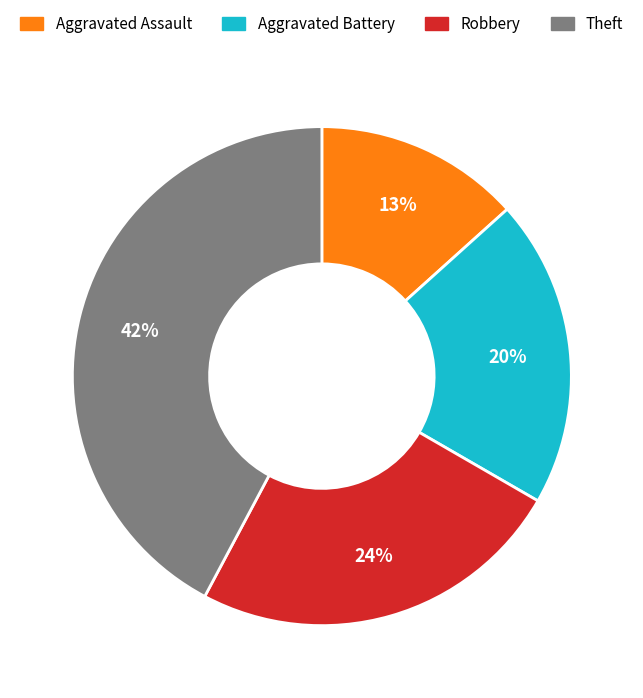

To the nearest percent, what portion does Aggravated Assault represent?

13%